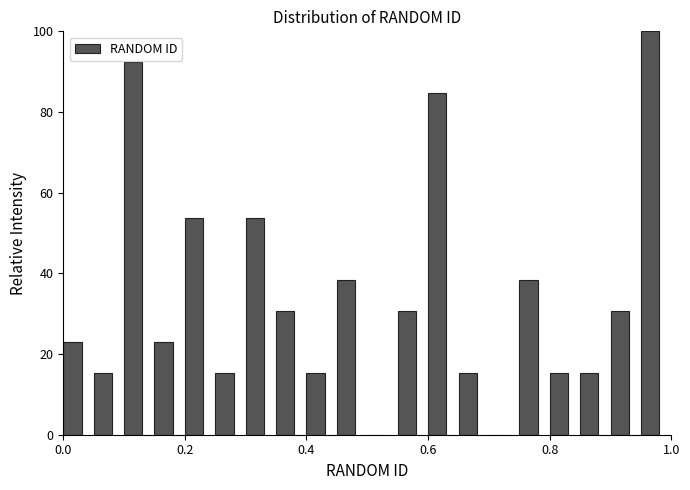

Around what value on the x-axis is the tallest bar? Give the approximate position of its centre, as read against the axis.

0.96